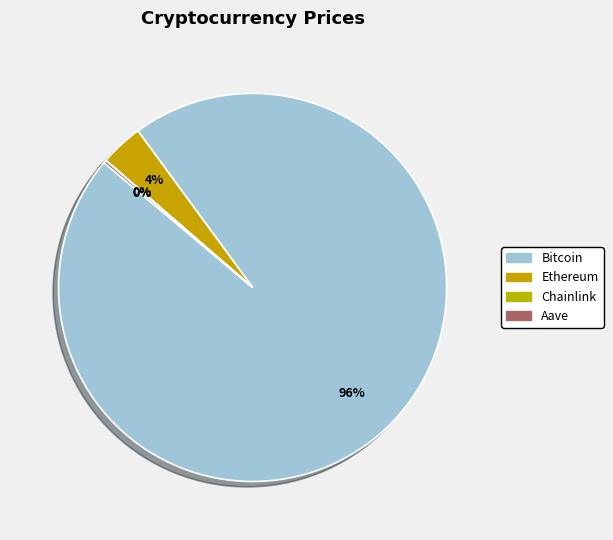

To the nearest percent, what is the combined percentage of Ethereum and Chainlink?

4%